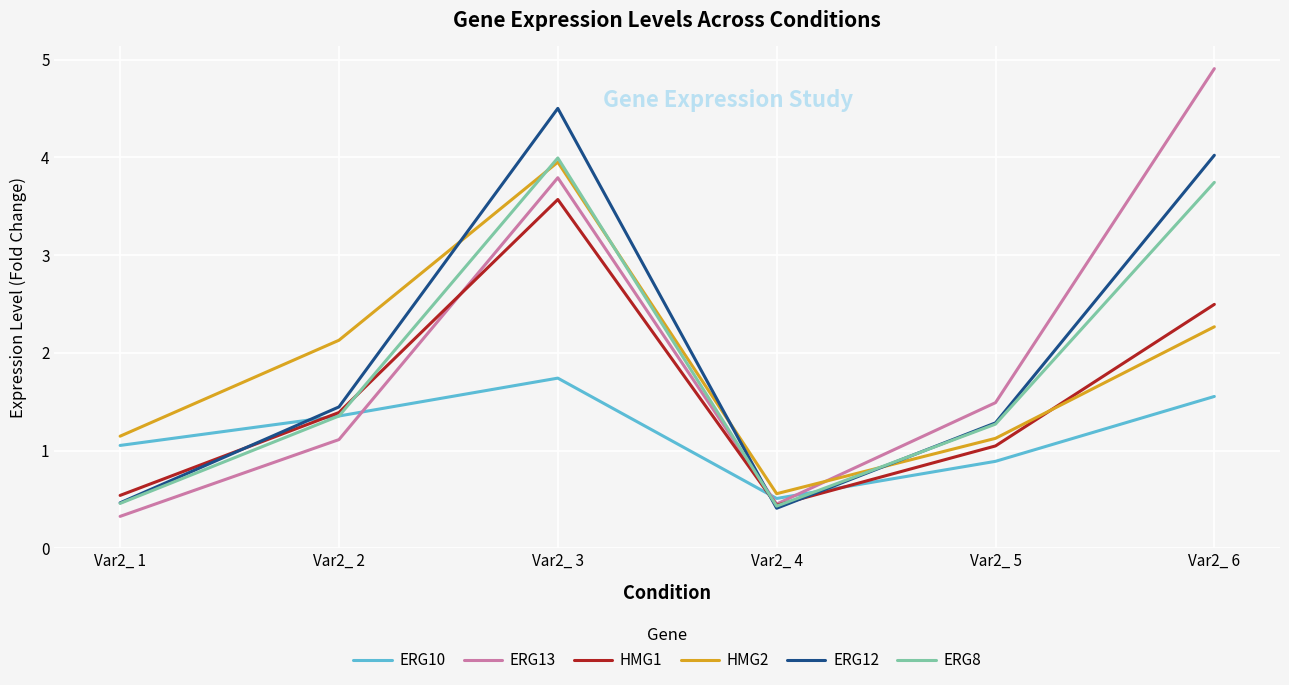

Which series has the largest range (max minus min)?

ERG13